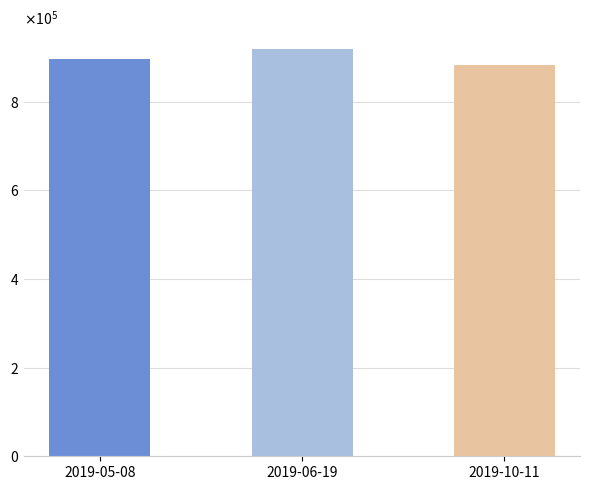

Are the bars horizontal?

No